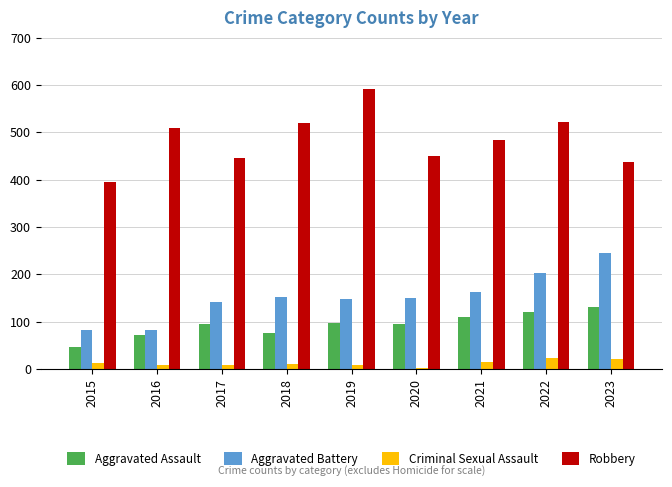

What is the difference between the second highest and minimum values in the Criminal Sexual Assault series?

18